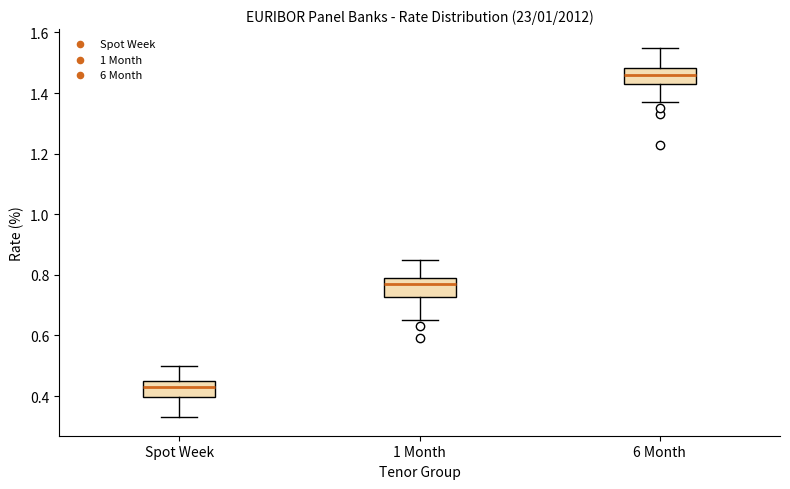

Reading left to right, read every box against the y-axis: the position of its median line, the range the box covers, and the ends of its whiskers. The values are not printed on the chart, so give them approximately, as read against the axis.

Spot Week: median 0.44, box 0.40 to 0.46, whiskers 0.34 to 0.50
1 Month: median 0.78, box 0.72 to 0.80, whiskers 0.66 to 0.86
6 Month: median 1.46, box 1.44 to 1.48, whiskers 1.38 to 1.56